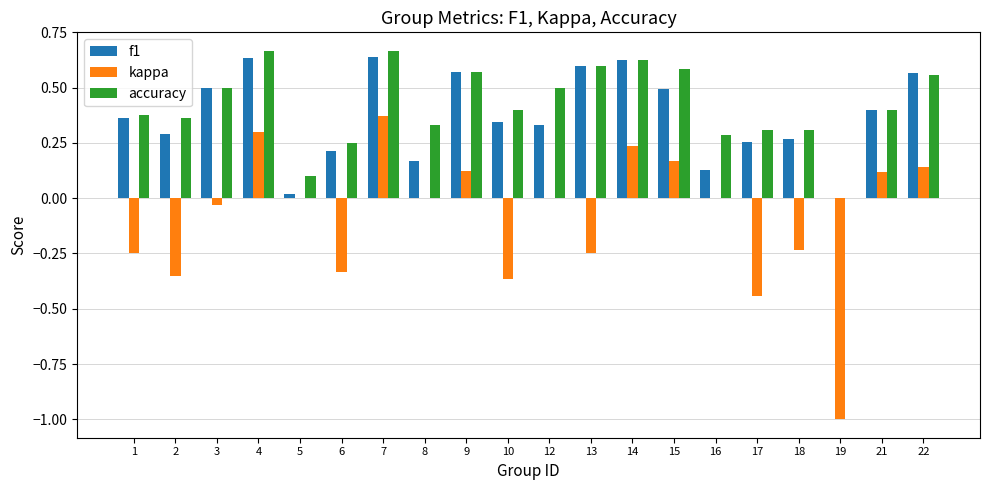

What is the total value across all series at 21?

0.9